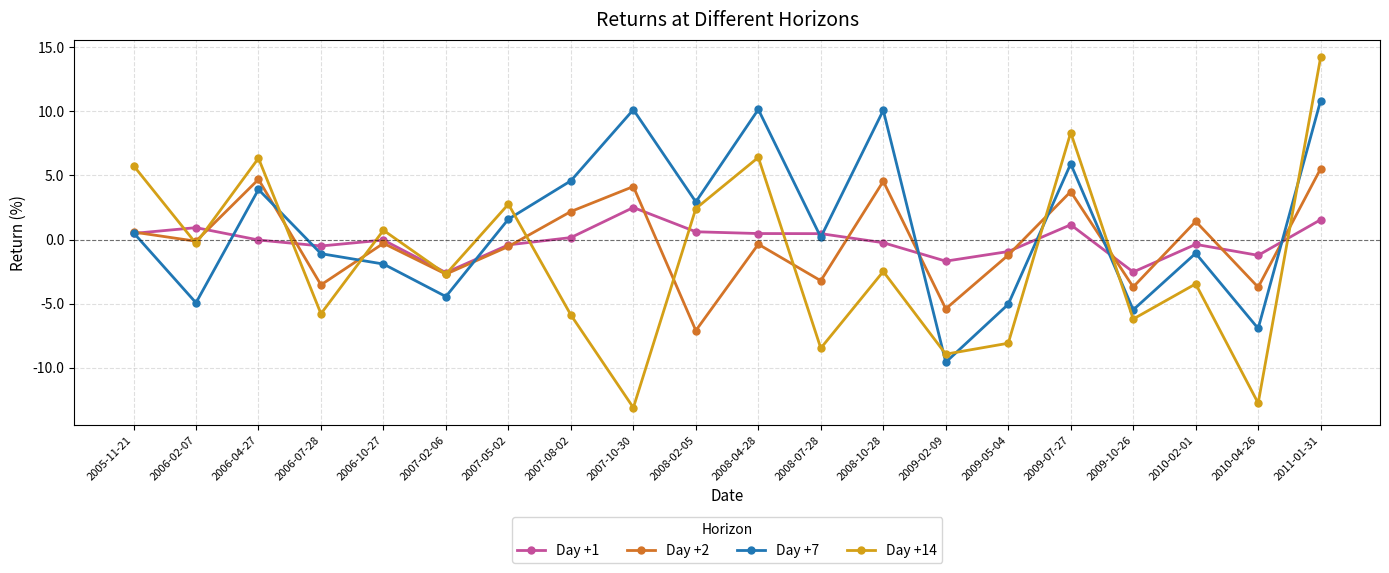

At which category does Day +2 reach its first local peak?

2006-04-27